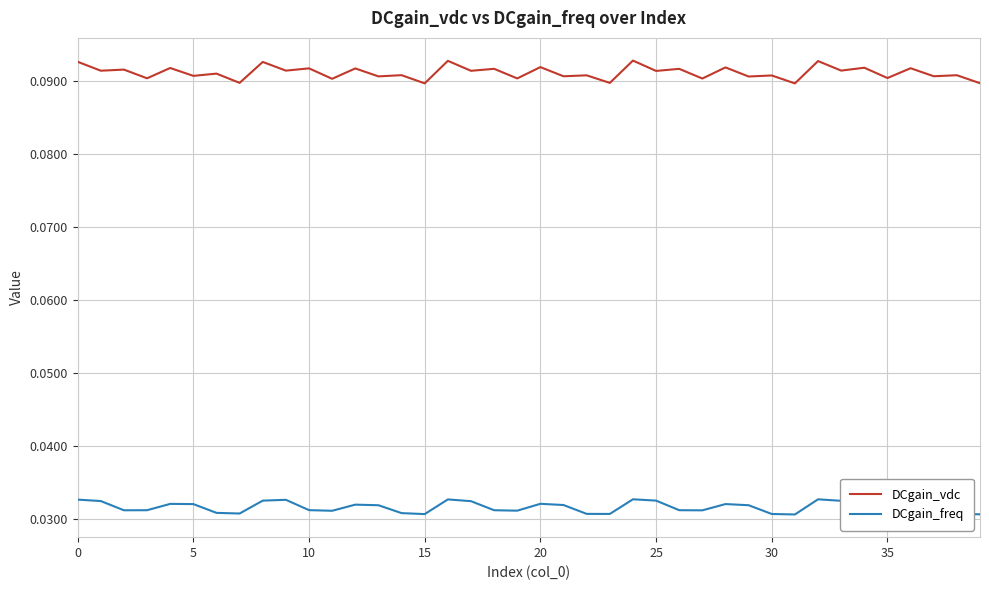

True or false: DCgain_vdc and DCgain_freq cross at least once.

False